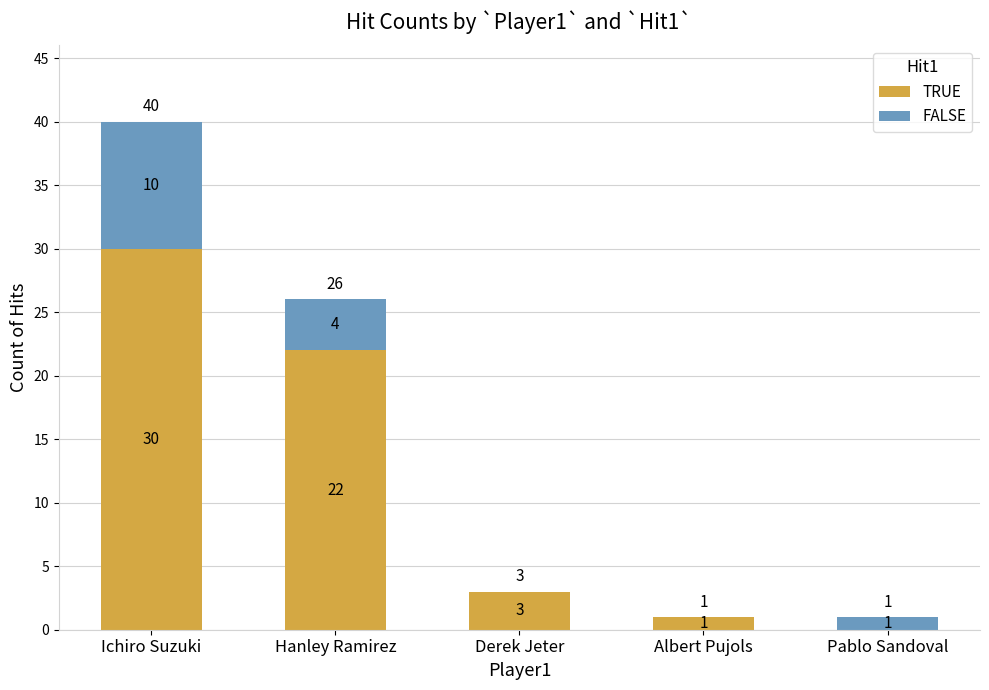

Are the bars grouped side by side (vs. stacked)?

No